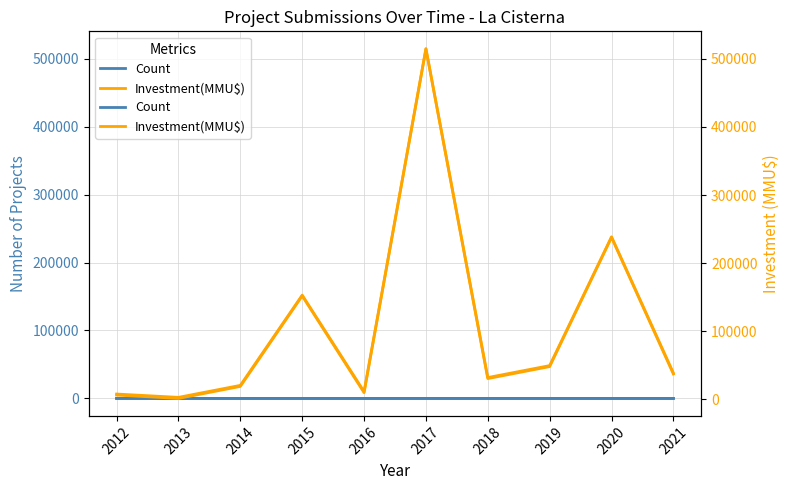

What is the difference between the maximum and minimum values in the Count series?

6